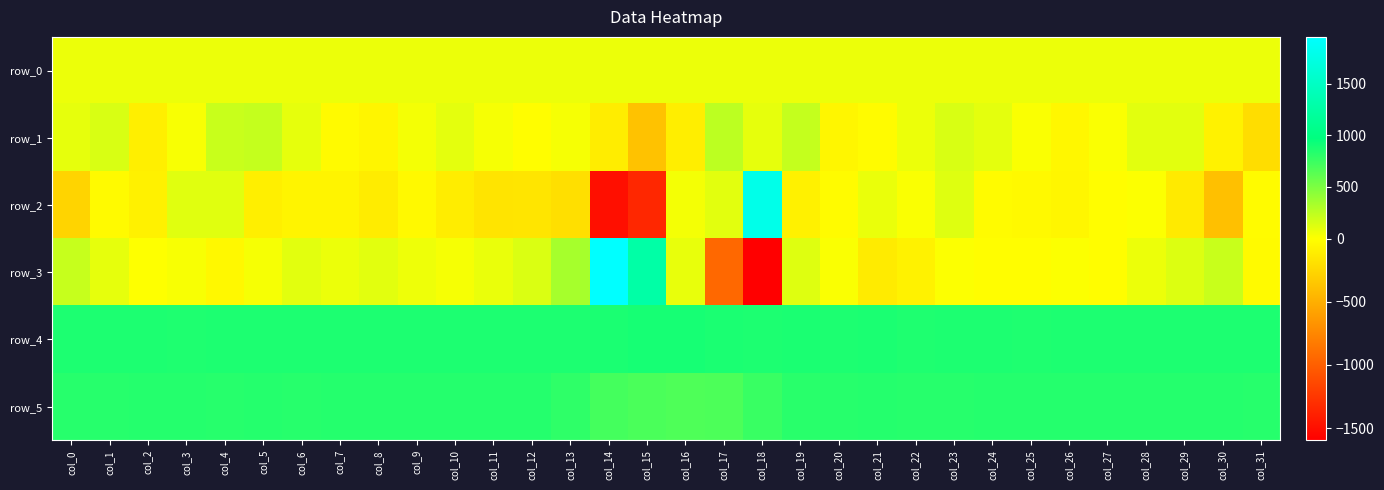

At which category is the sum across all series the highest?

col_23